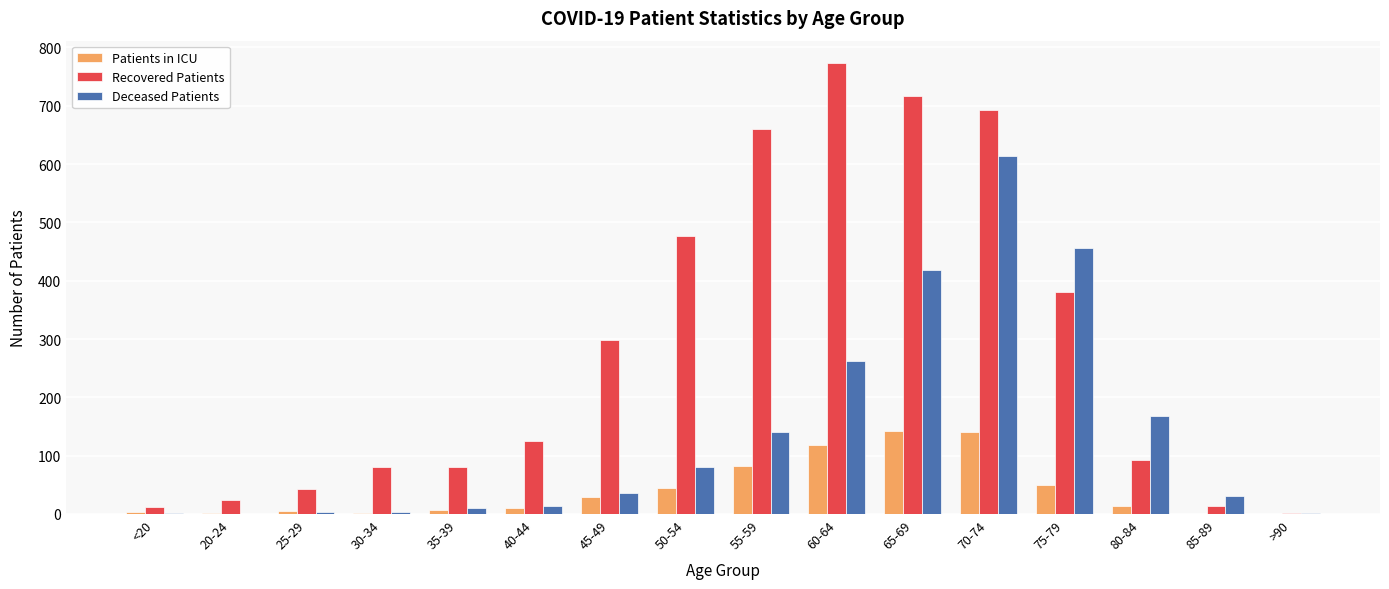

Read the Deceased Patients value at 35-39.

10